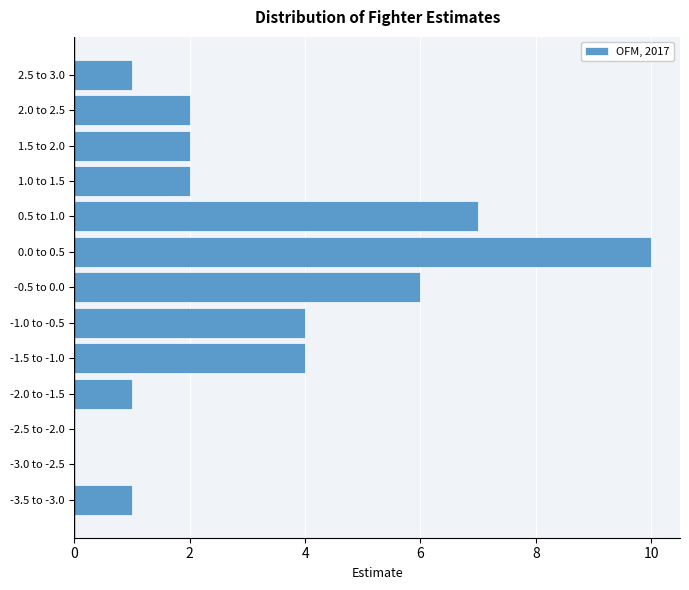

Reading bottom to top, what are all the values shown in this chart?

-3.5 to -3.0=1	-3.0 to -2.5=0	-2.5 to -2.0=0	-2.0 to -1.5=1	-1.5 to -1.0=4	-1.0 to -0.5=4	-0.5 to 0.0=6	0.0 to 0.5=10	0.5 to 1.0=7	1.0 to 1.5=2	1.5 to 2.0=2	2.0 to 2.5=2	2.5 to 3.0=1